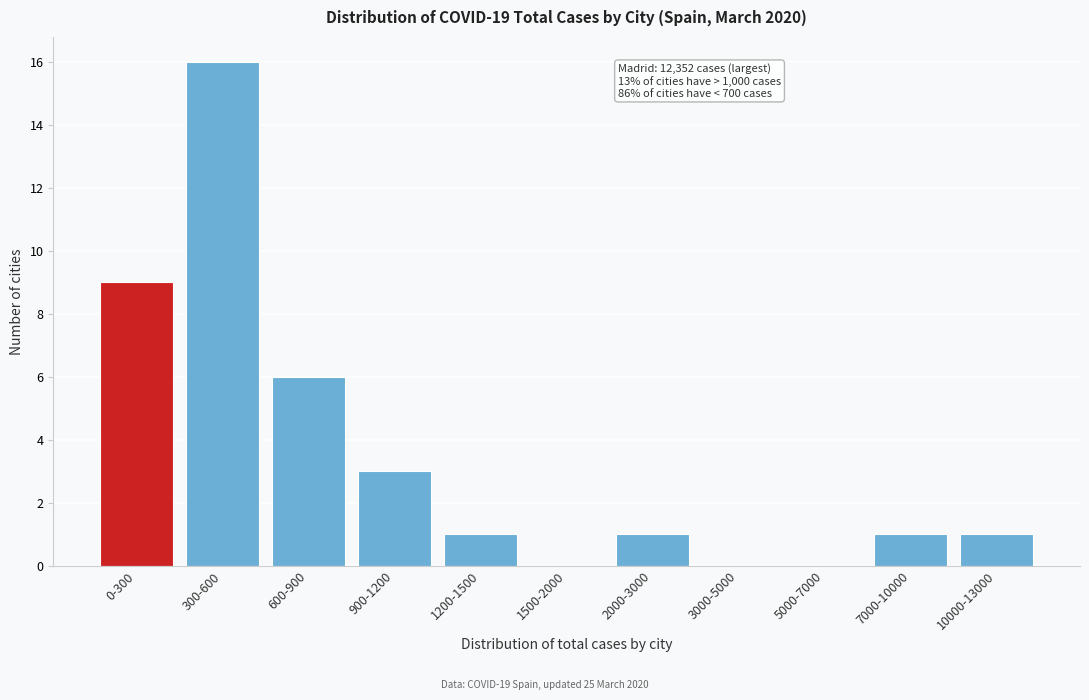

Reading left to right, transcribe all the data shown in this chart.

0-300=9	300-600=16	600-900=6	900-1200=3	1200-1500=1	1500-2000=0	2000-3000=1	3000-5000=0	5000-7000=0	7000-10000=1	10000-13000=1